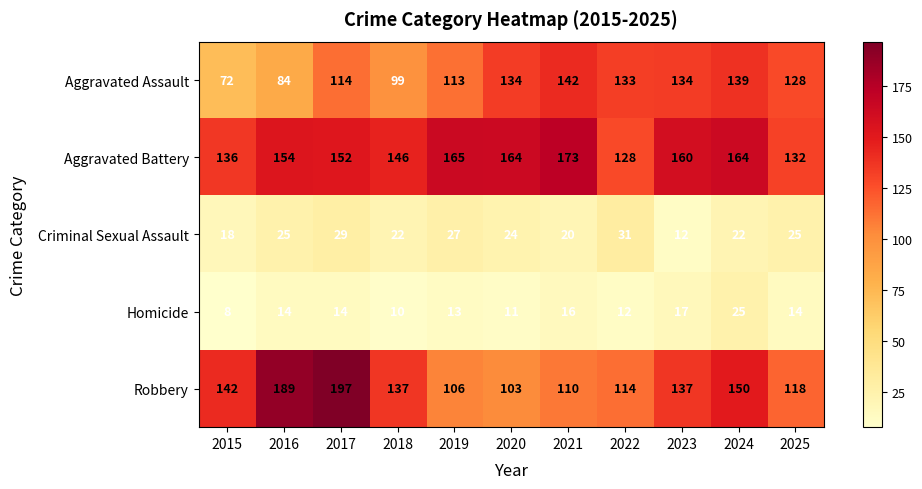

Is it true that Aggravated Battery equals 220 at 2016?

False